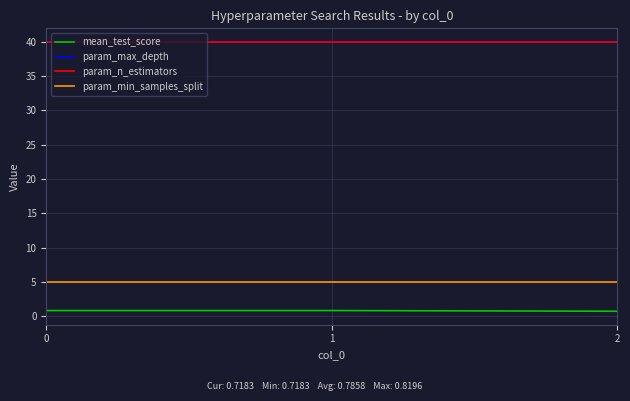

Does the chart have visible grid lines?

Yes